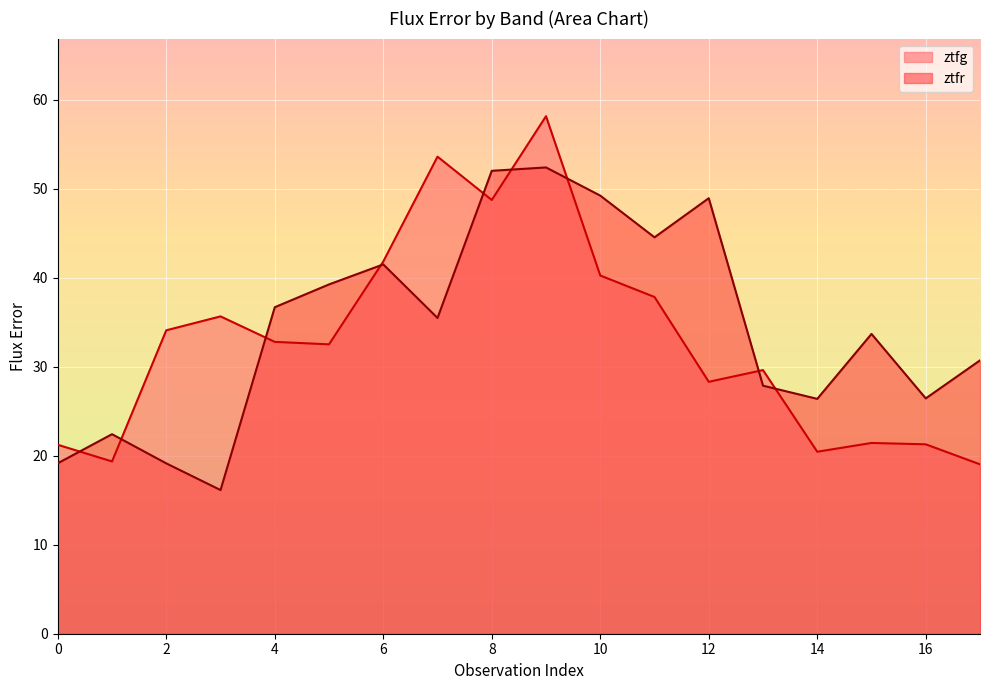

Where is the data nearest to the value 38?

11